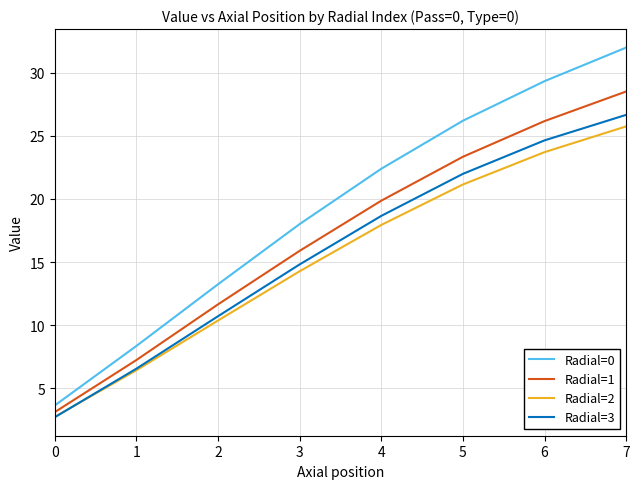

Is the value of Radial=2 at 4 greater than the value of Radial=0 at 1?

Yes